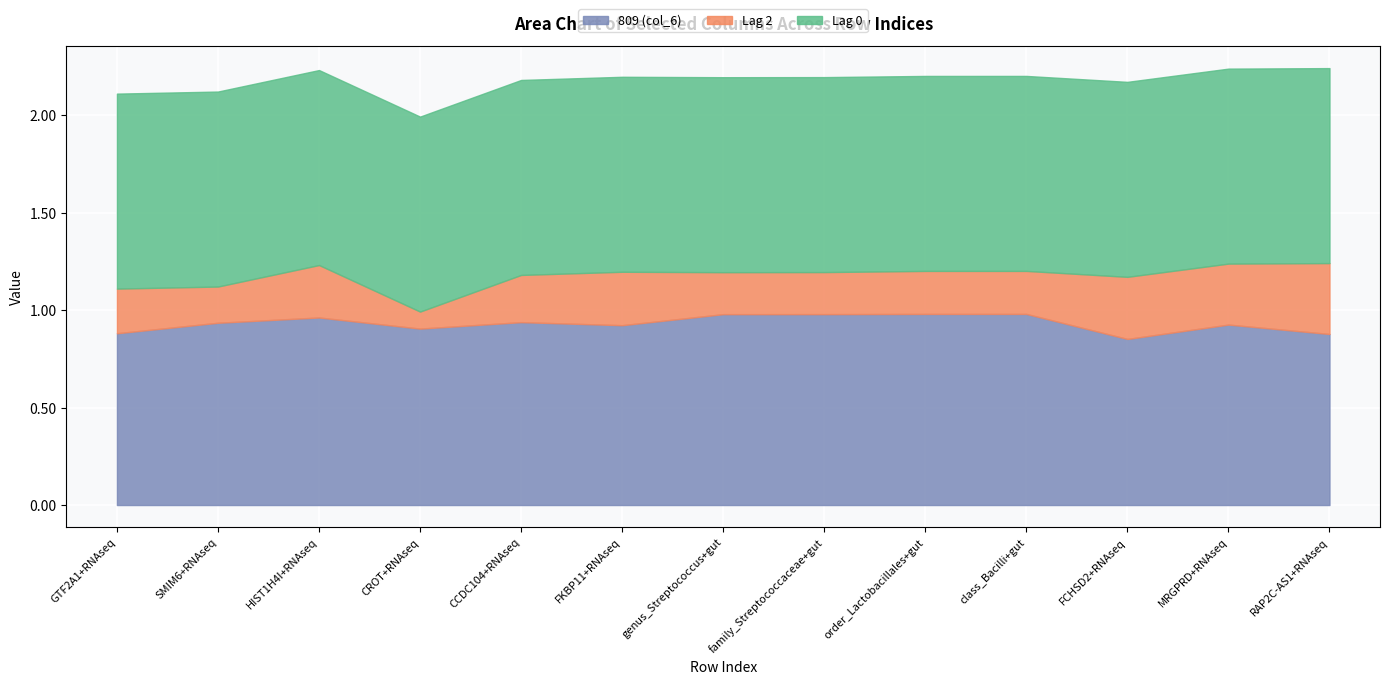

Is it true that Lag 0 equals 1.0 at FCHSD2+RNAseq?

True